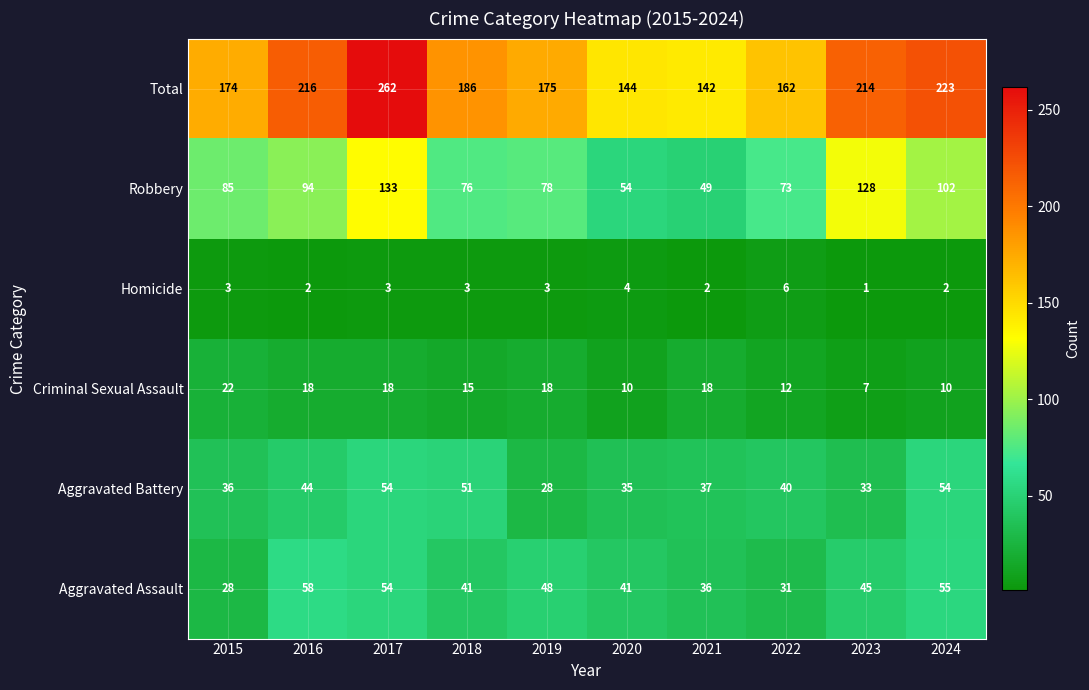

Which series changed the most between 2018 and 2024?

Total